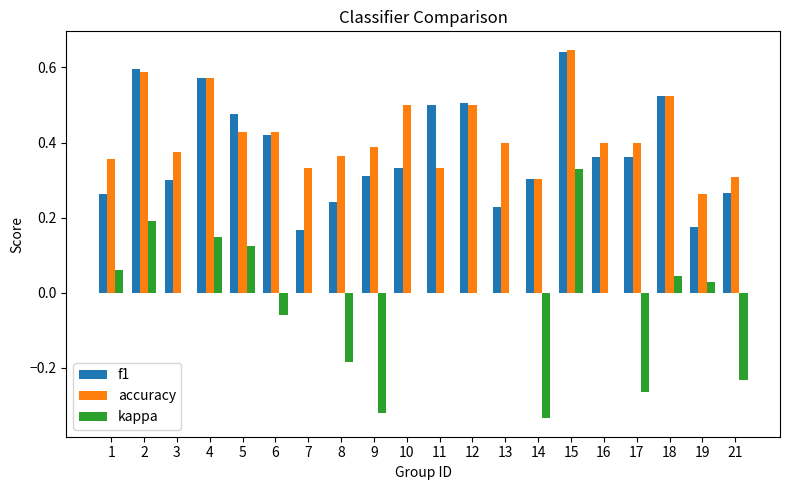

Where does the kappa series first go above 0?

1